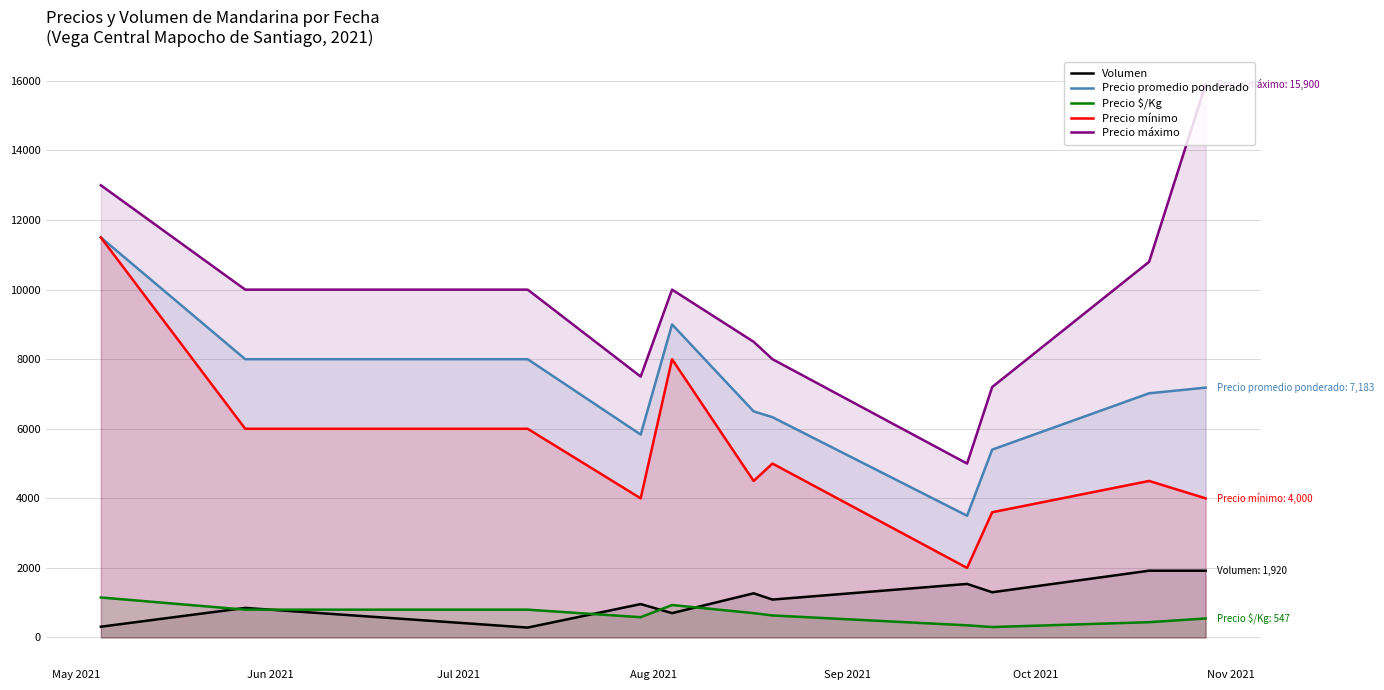

True or false: Precio promedio ponderado and Volumen cross at least once.

False